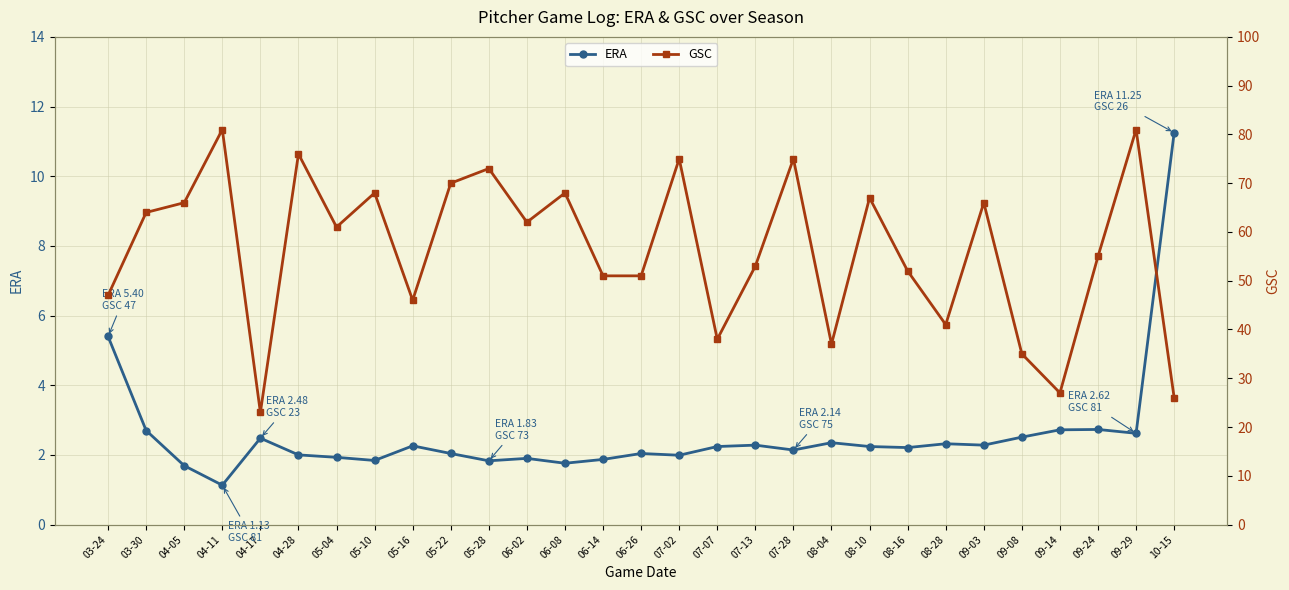

Which series has the widest spread of values?

GSC